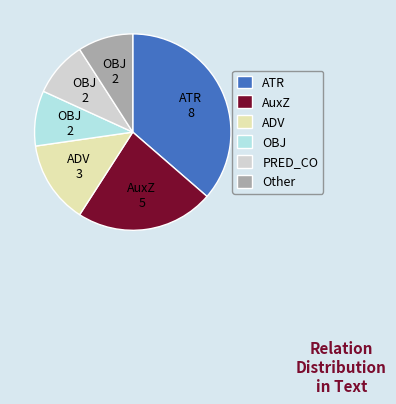

How many segments does this pie chart have?

6